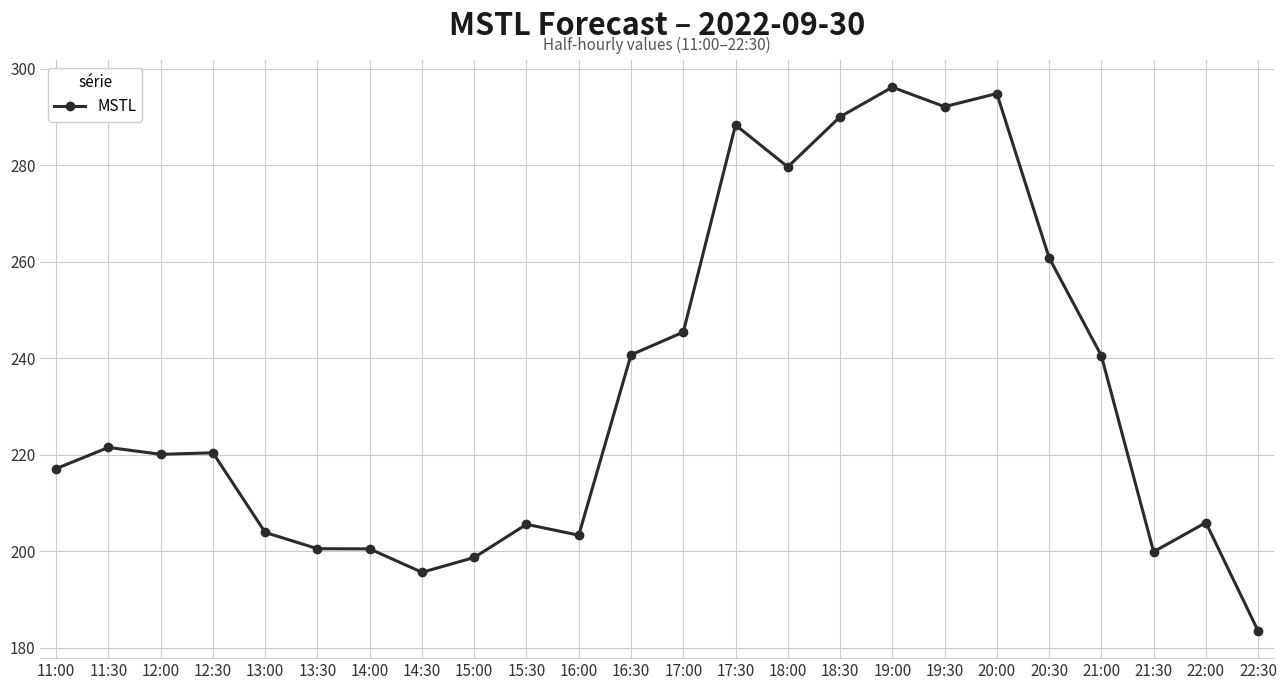

What is the smallest value displayed?

183.4